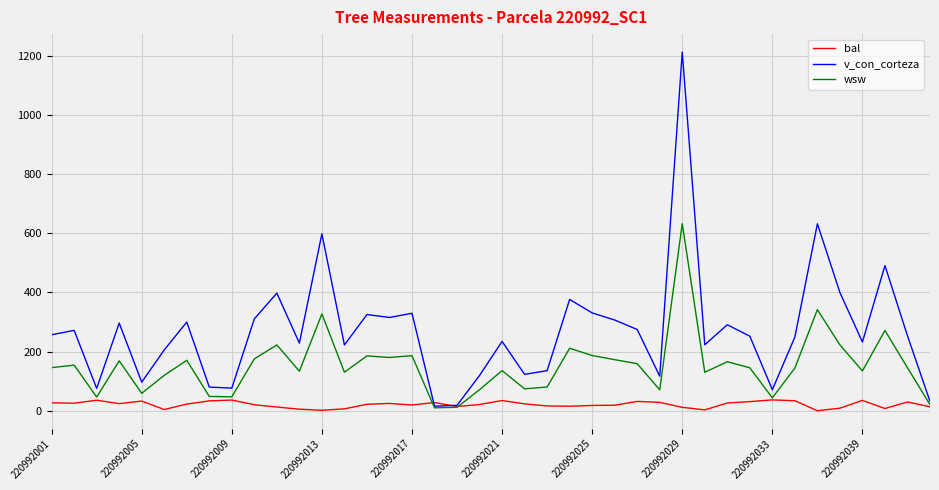

Which series has the largest total across all categories?

v_con_corteza